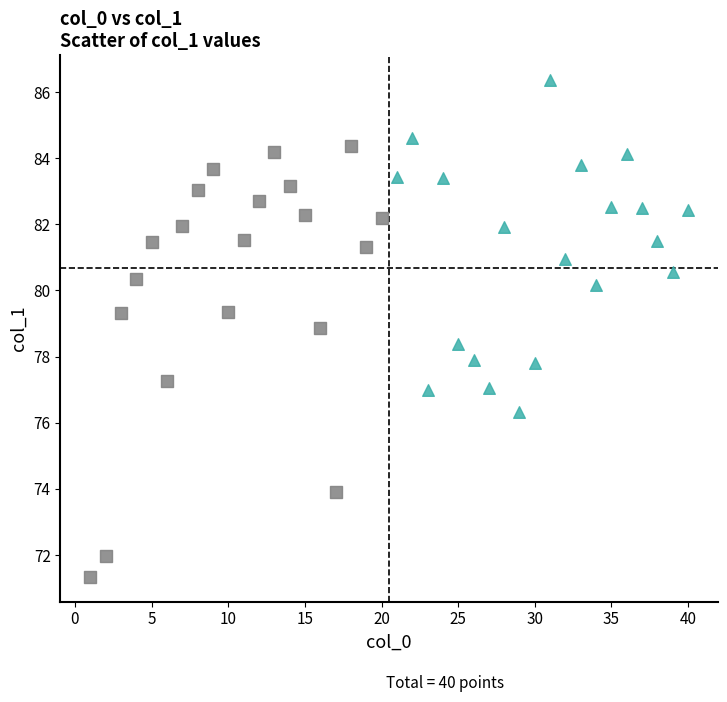

Which series has the largest Y range (max minus min)?

Cond1